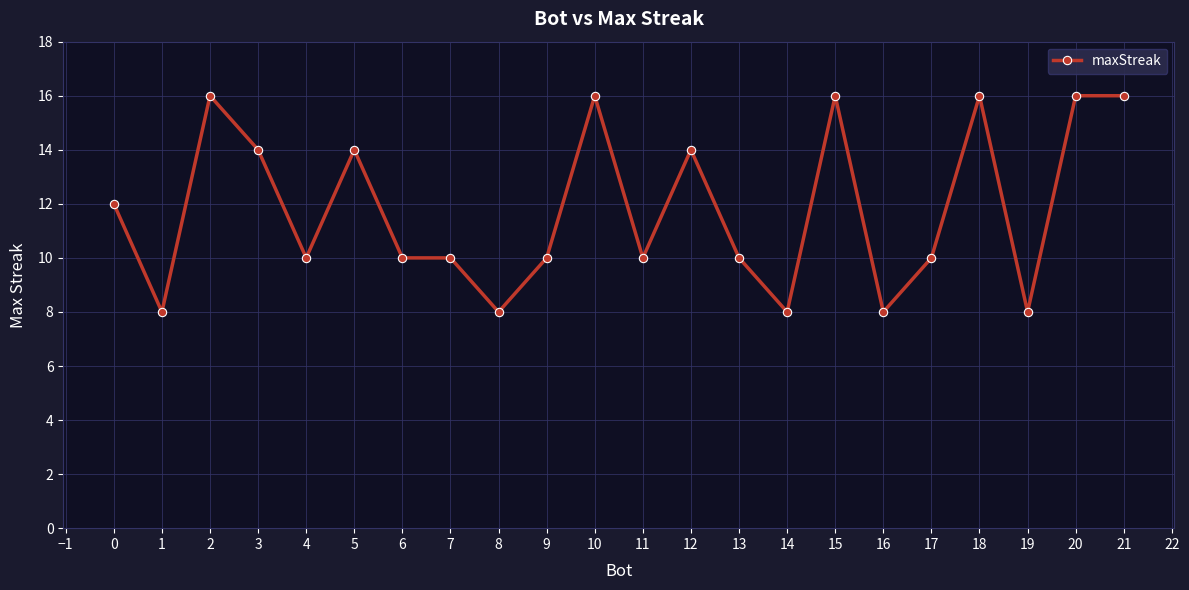

What is the greatest value displayed?

16